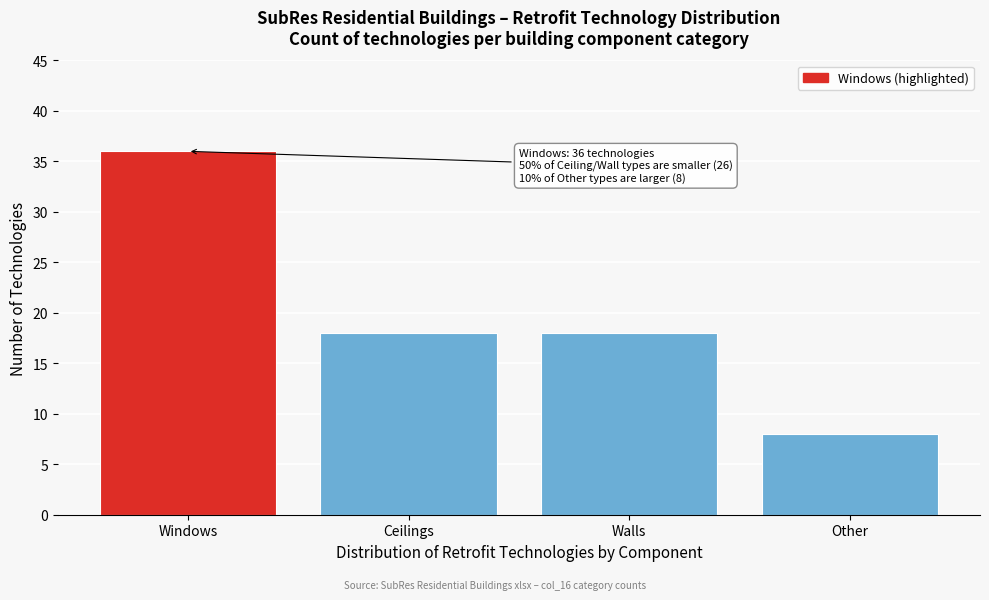

Reading left to right, list all the values displayed in this chart.

Windows=36	Ceilings=18	Walls=18	Other=8